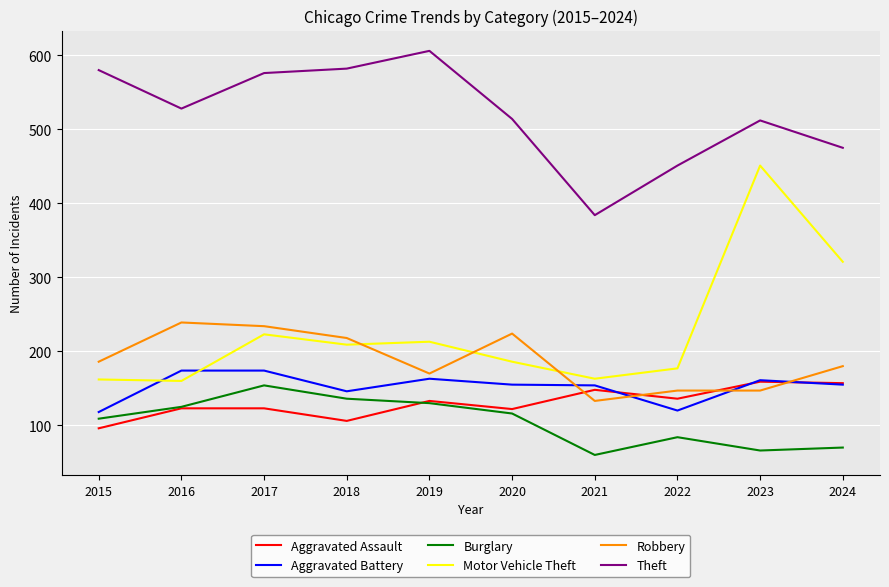

Which series has the widest spread of values?

Motor Vehicle Theft